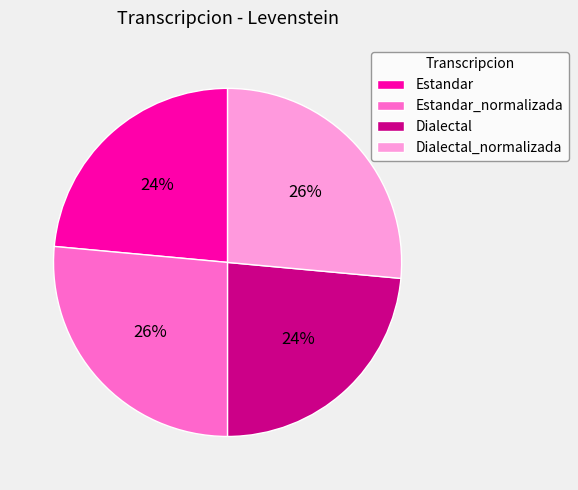

To the nearest percent, what is the average slice percentage?

25%